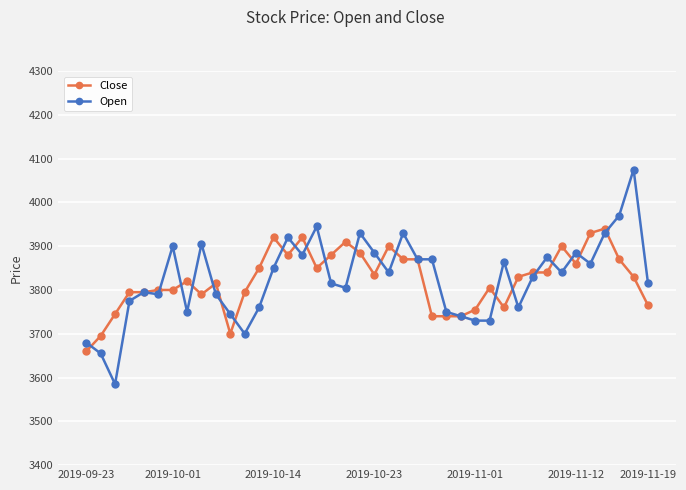

What is the minimum value shown in the chart?

3585